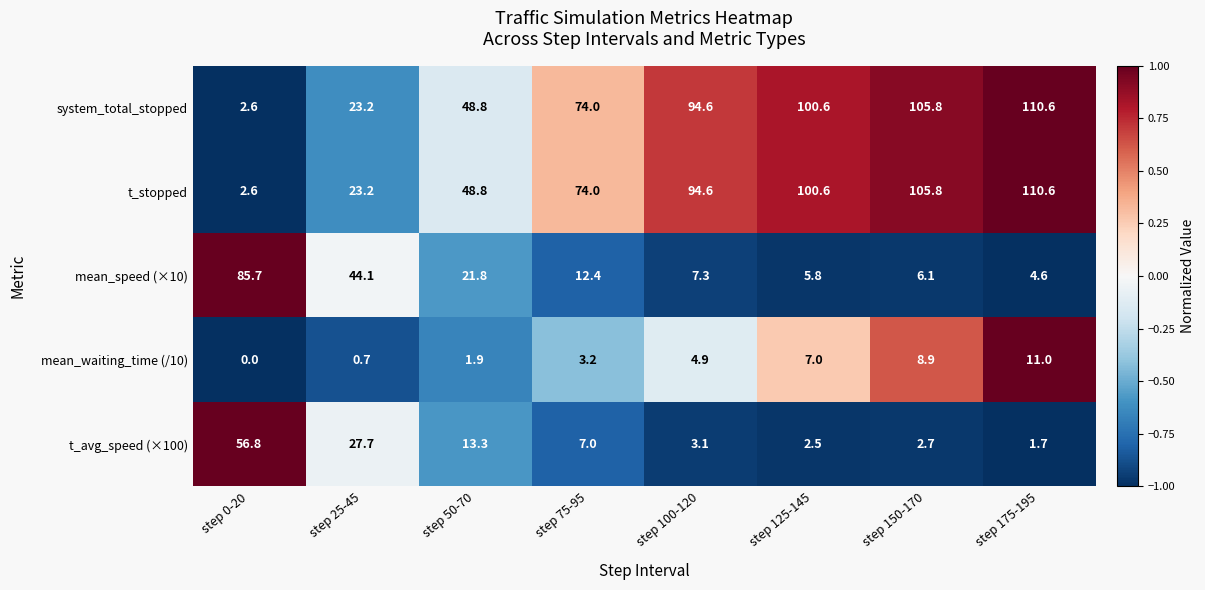

What is the average value of the t_stopped series?

70.0